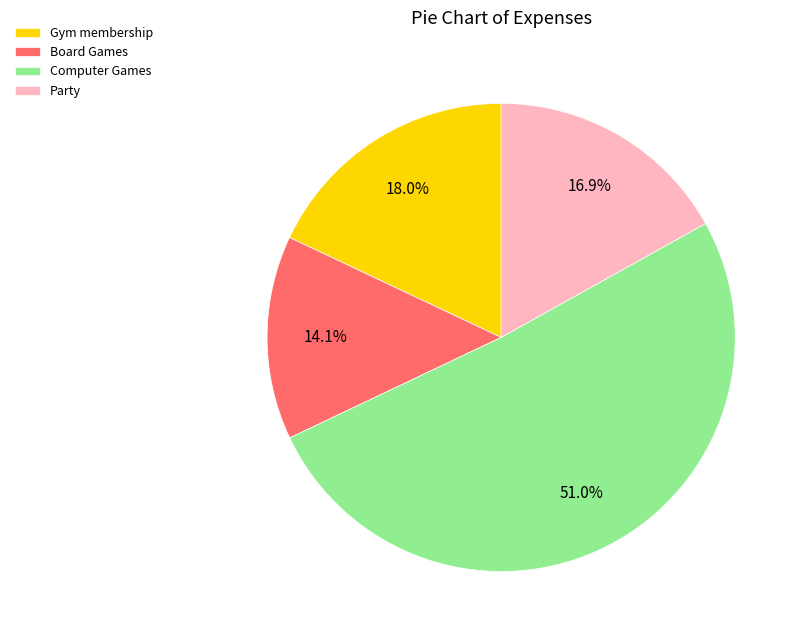

What percentage is the Computer Games slice, to the nearest percent?

51%